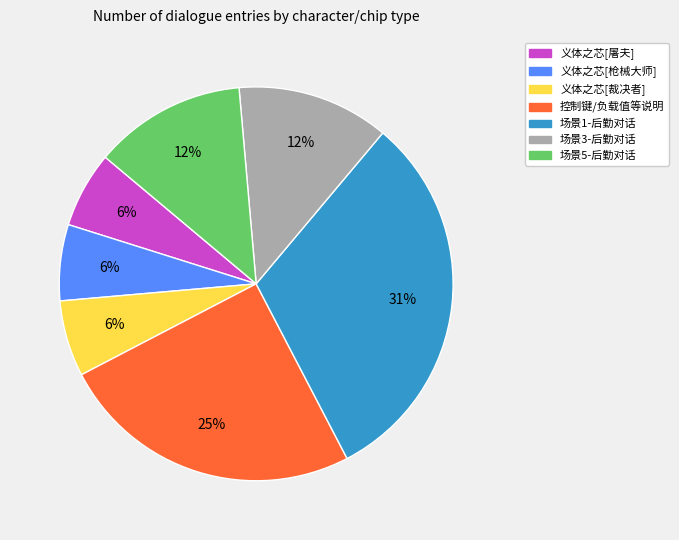

Does any single category account for the majority?

No